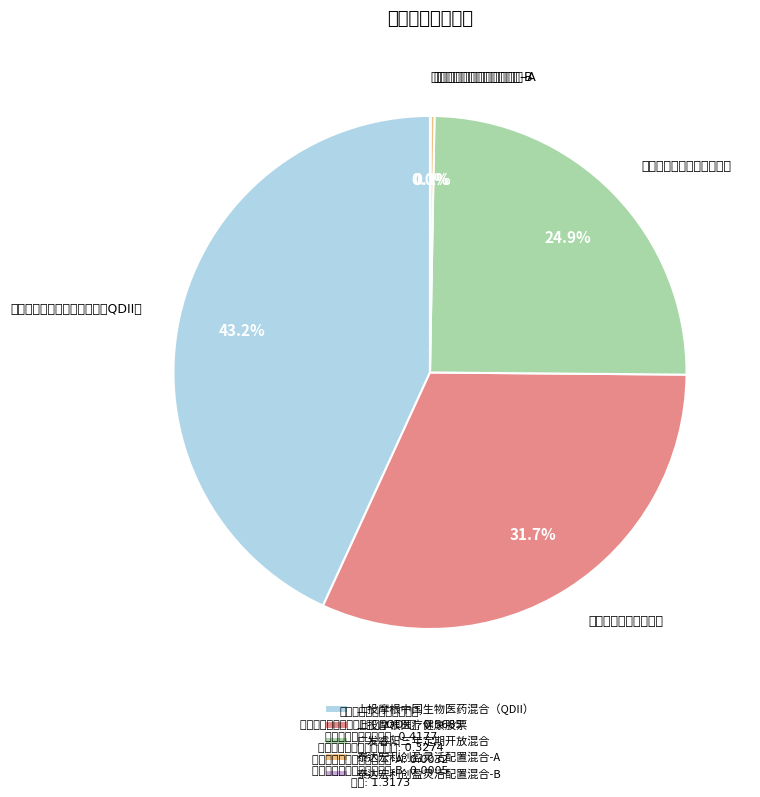

Which category has the biggest portion of the pie?

上投摩根中国生物医药混合（QDII）